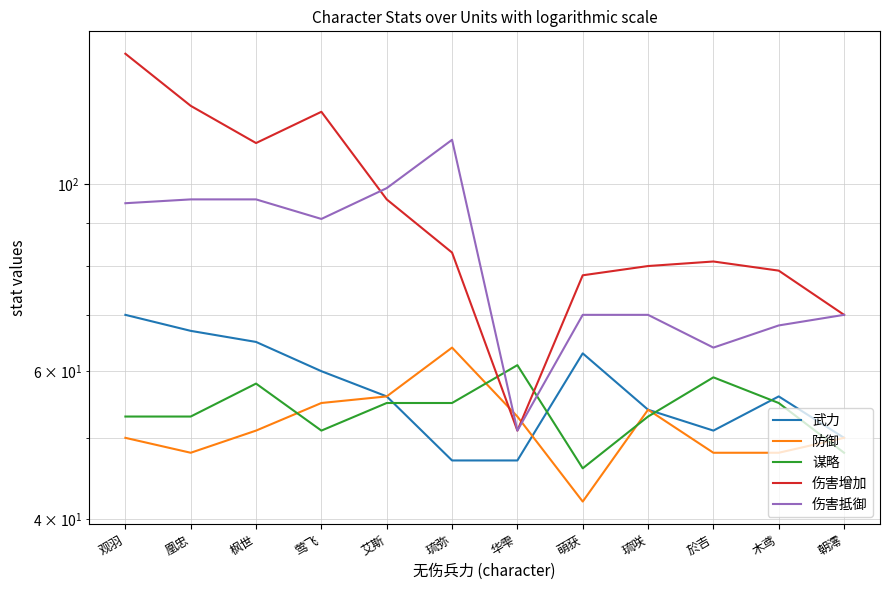

What is the maximum value for 防御?

64